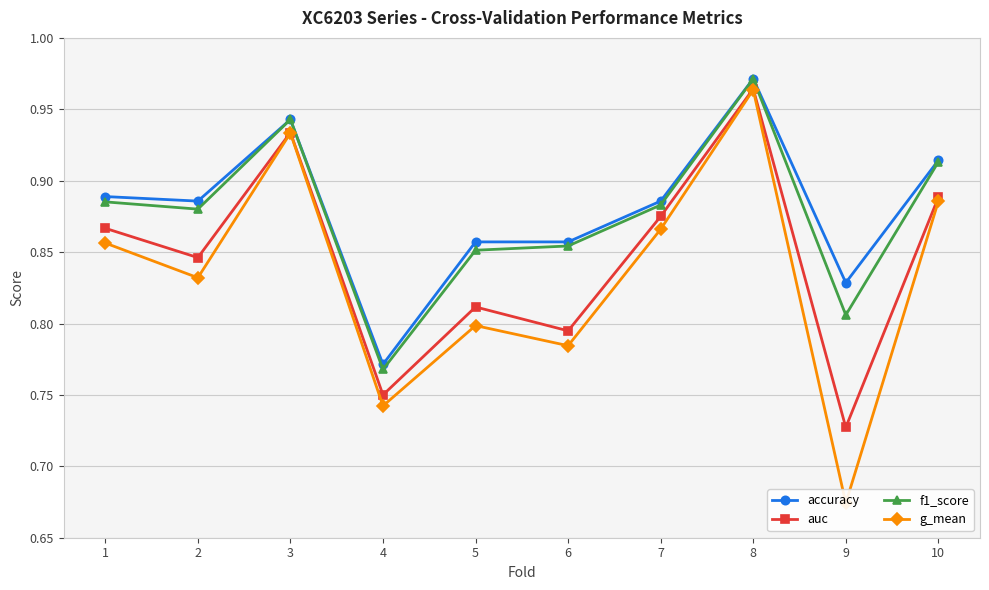

Which series has the largest range (max minus min)?

g_mean